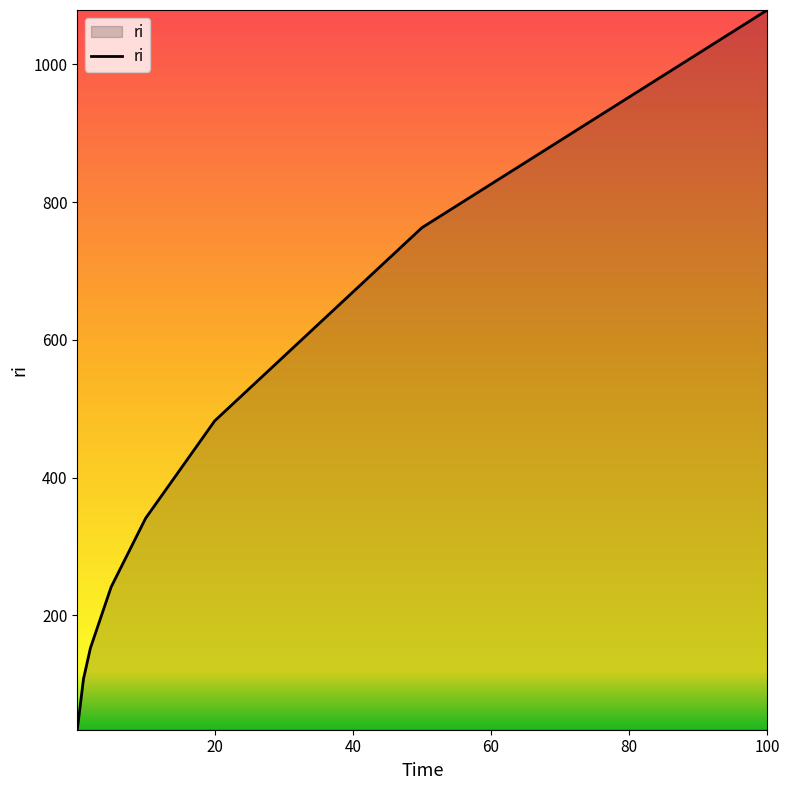

What is the average value?

400.2